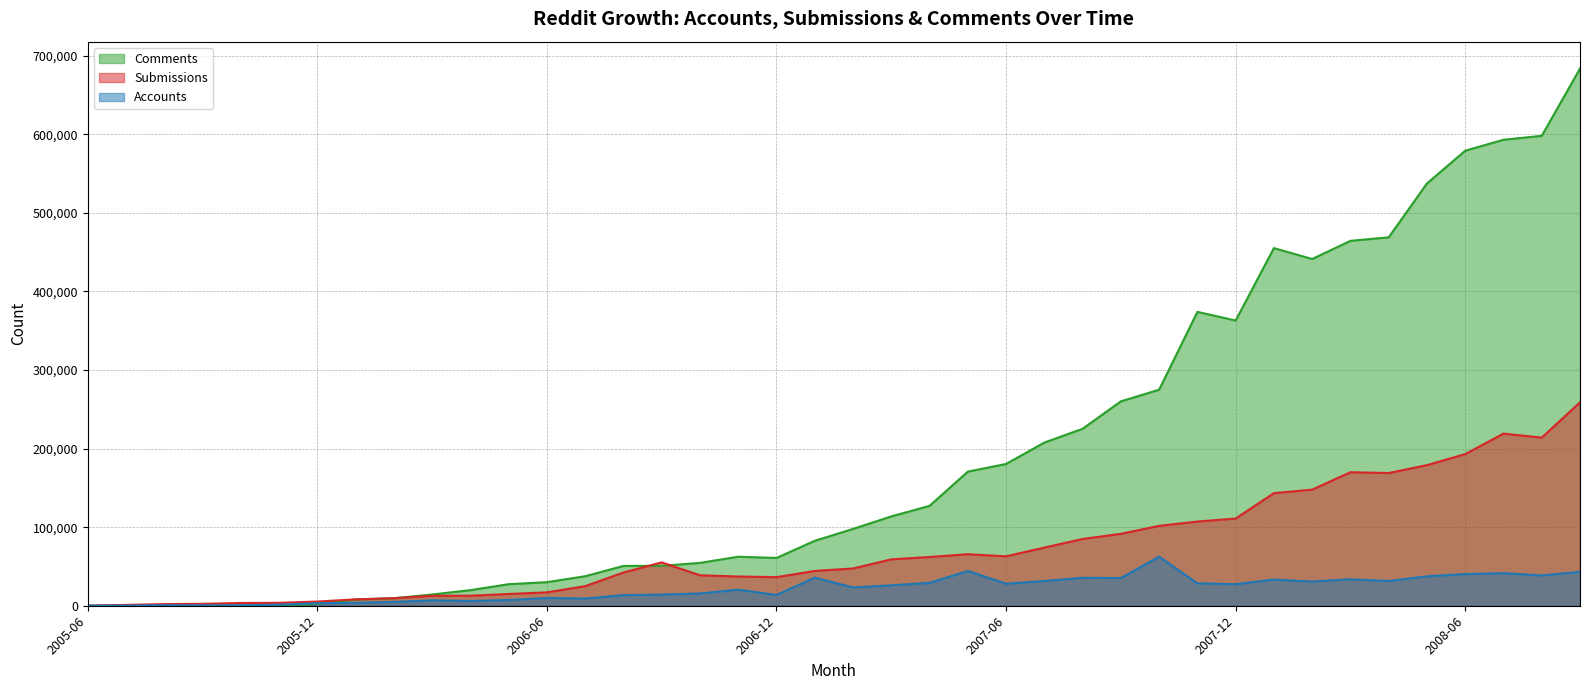

What are all the series names shown in the legend?

Comments, Submissions, Accounts